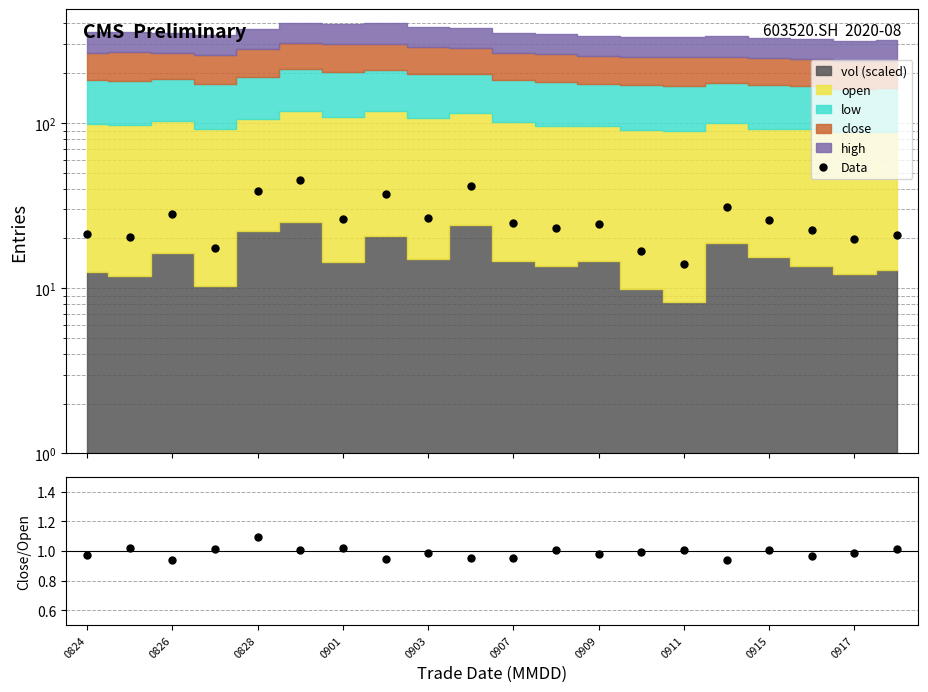

What is the sum of all Close/Open values?

19.8